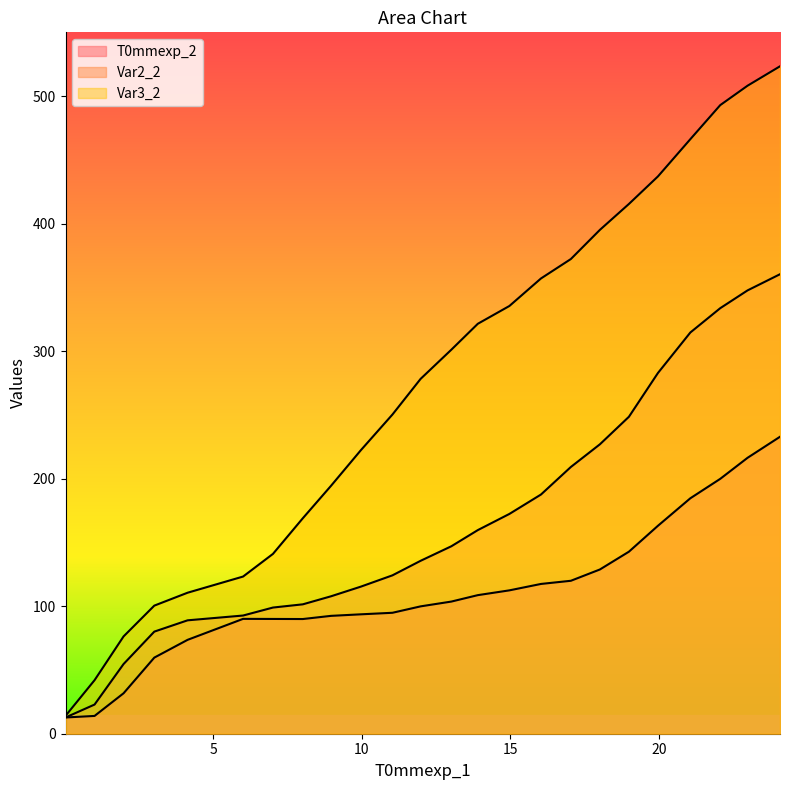

True or false: Var2_2 and Var3_2 cross at least once.

False